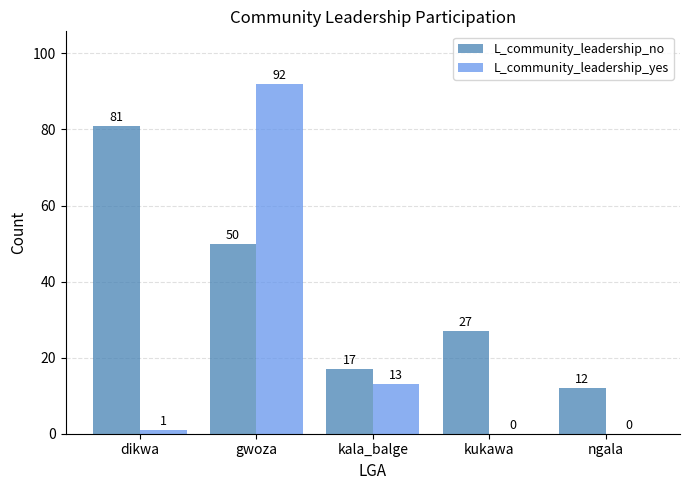

What are all the series names shown in the legend?

L_community_leadership_no, L_community_leadership_yes